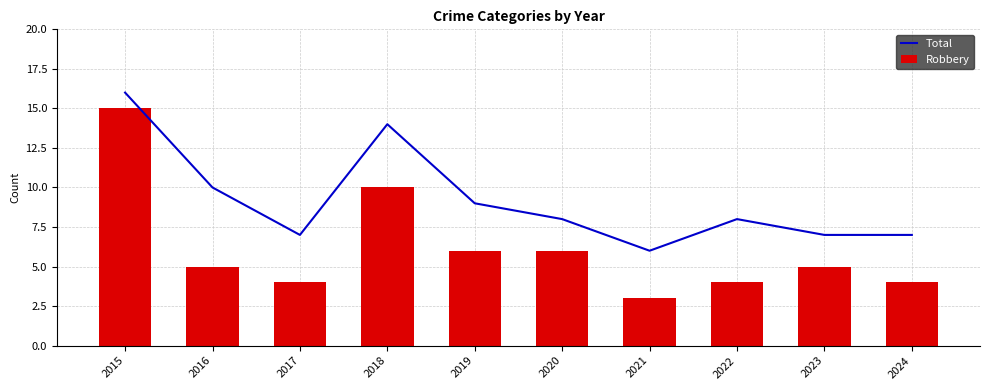

At which category is the sum across all series the highest?

2015